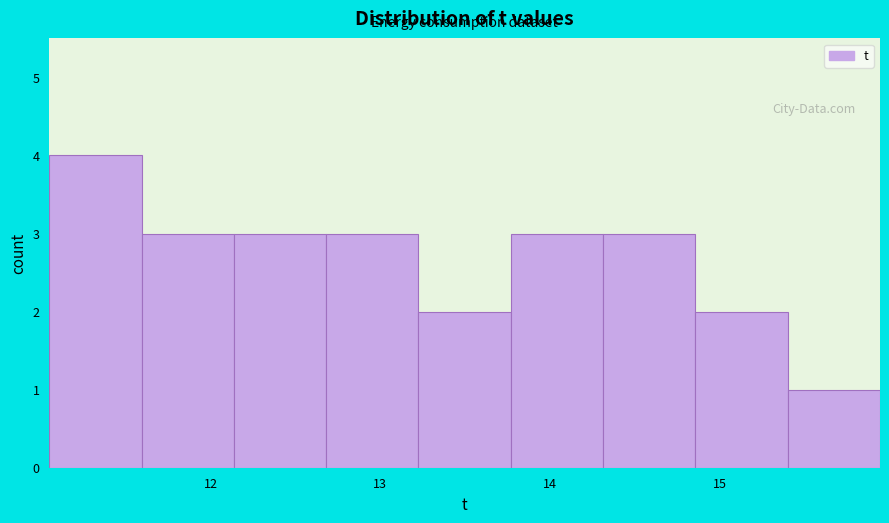

Reading left to right, transcribe this chart: for each bar, give the range it covers on the x-axis and its height. Neither the bar edges nor the heights are printed on the chart, so give them approximately, as read against the axes.

11.1 to 11.6: 4
11.6 to 12.1: 3
12.1 to 12.7: 3
12.7 to 13.2: 3
13.2 to 13.8: 2
13.8 to 14.3: 3
14.3 to 14.9: 3
14.9 to 15.4: 2
15.4 to 15.9: 1